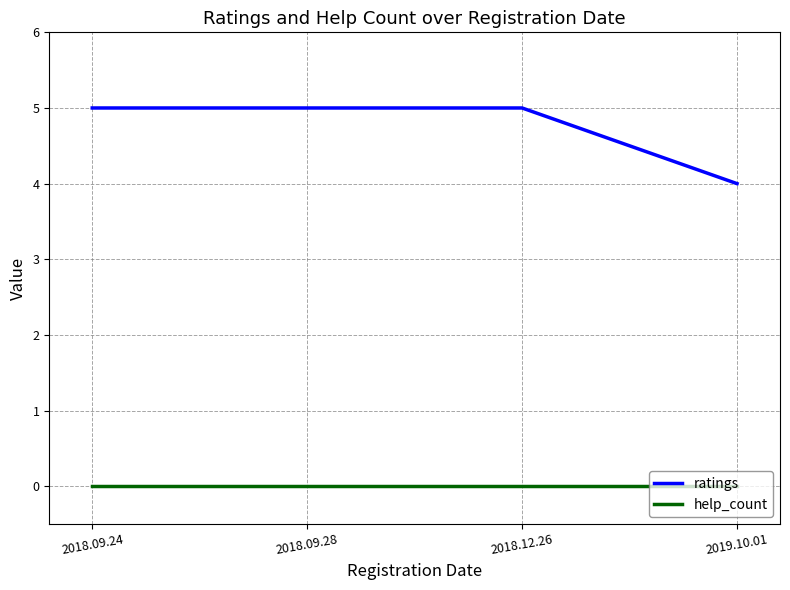

Is it true that ratings equals 5 at 2018.09.24?

True